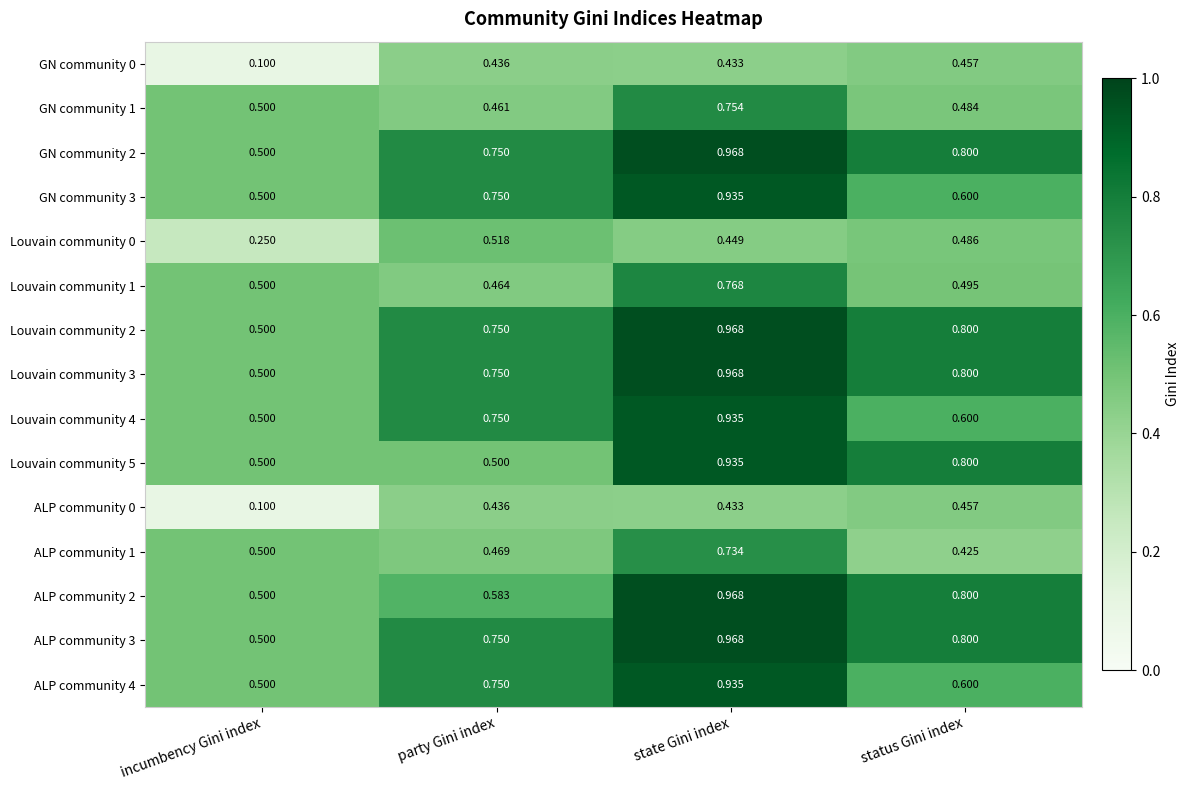

List the labels in order of ALP community 3 value, smallest first.

incumbency Gini index, party Gini index, status Gini index, state Gini index